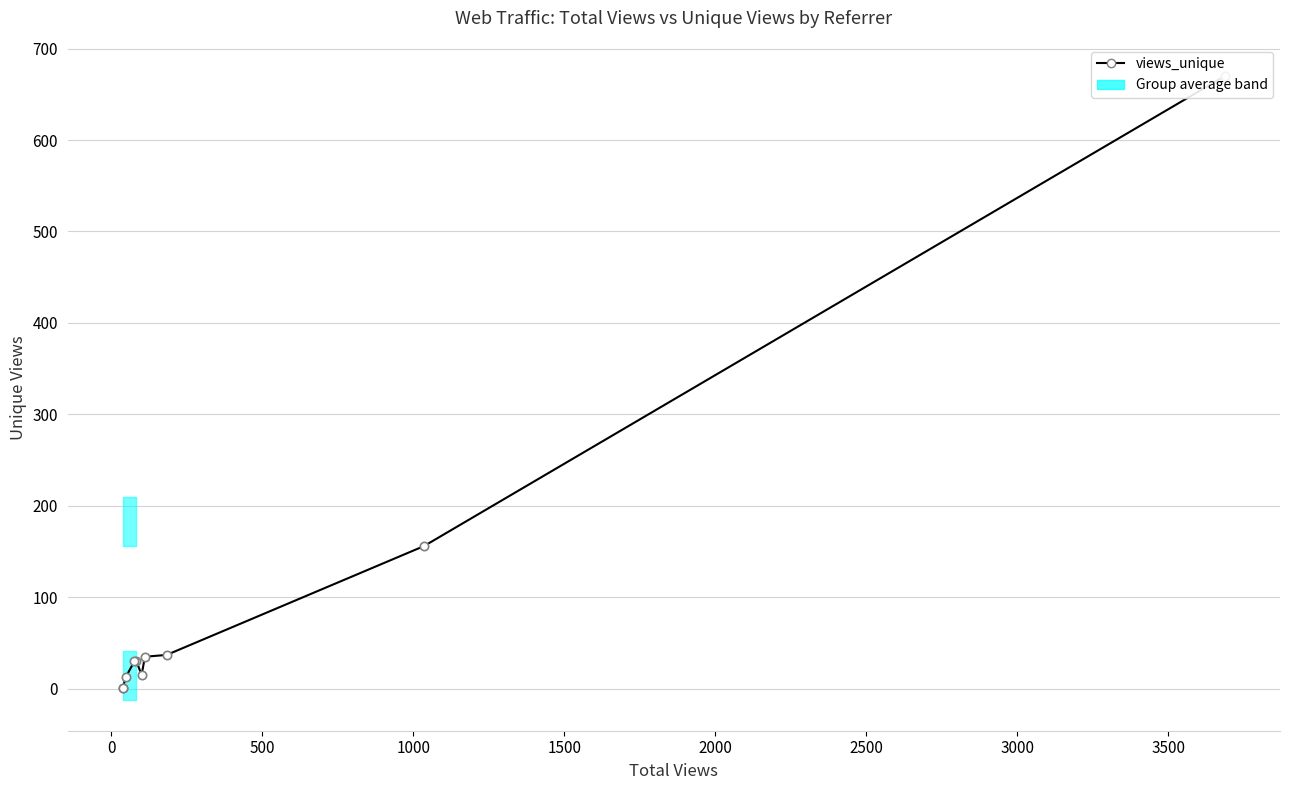

What is the maximum value shown in the chart?

670